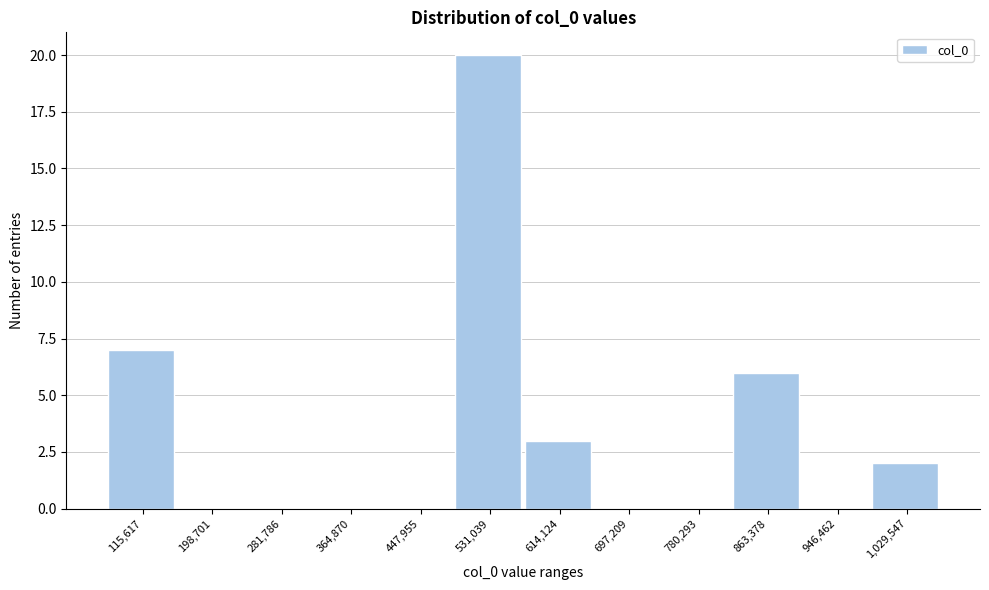

Reading left to right, transcribe all the data shown in this chart.

115,617=7	198,701=0	281,786=0	364,870=0	447,955=0	531,039=20	614,124=3	697,209=0	780,293=0	863,378=6	946,462=0	1,029,547=2